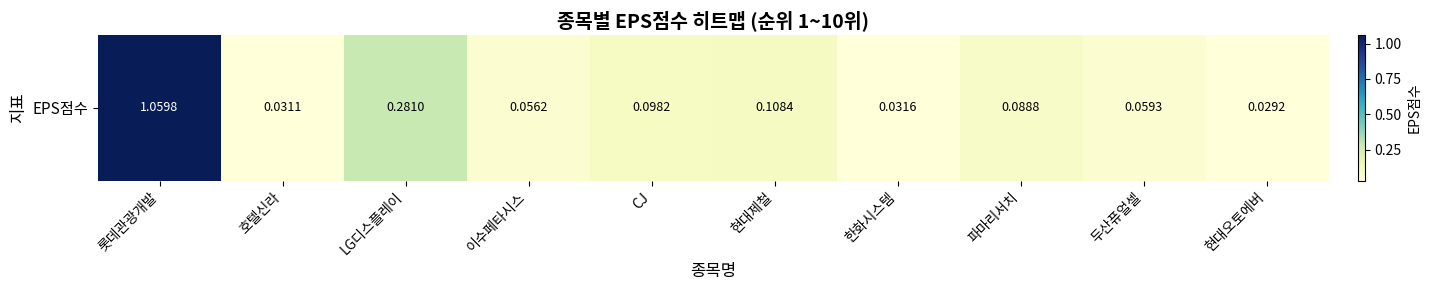

List the labels in order of value, largest first.

롯데관광개발, LG디스플레이, 현대제철, CJ, 파마리서치, 두산퓨얼셀, 이수페타시스, 한화시스템, 호텔신라, 현대오토에버